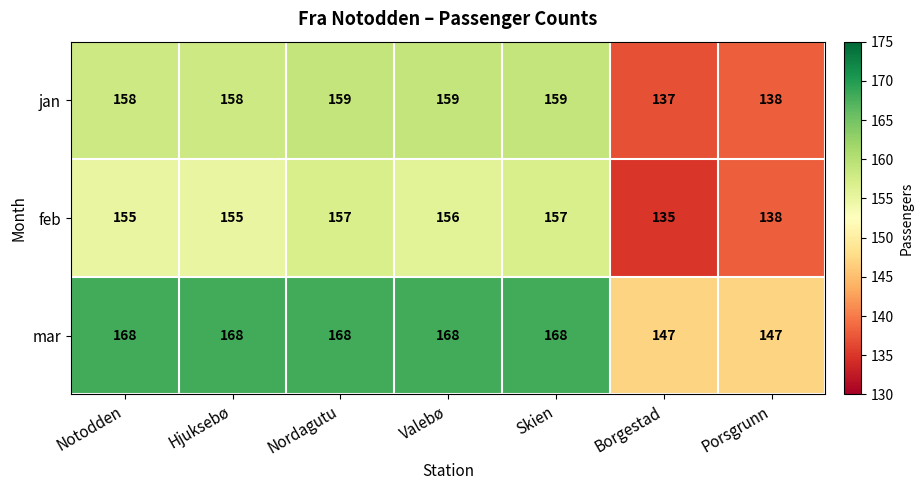

What is the sum of the mar values at Notodden and Skien?

336